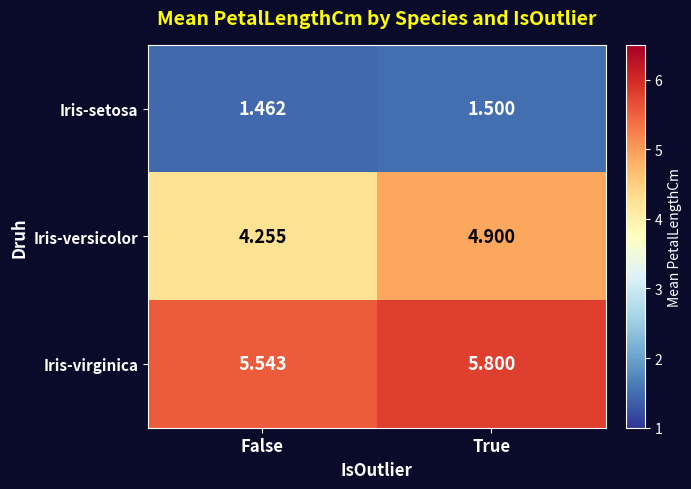

List the series in order of their overall mean, lowest first.

Iris-setosa, Iris-versicolor, Iris-virginica